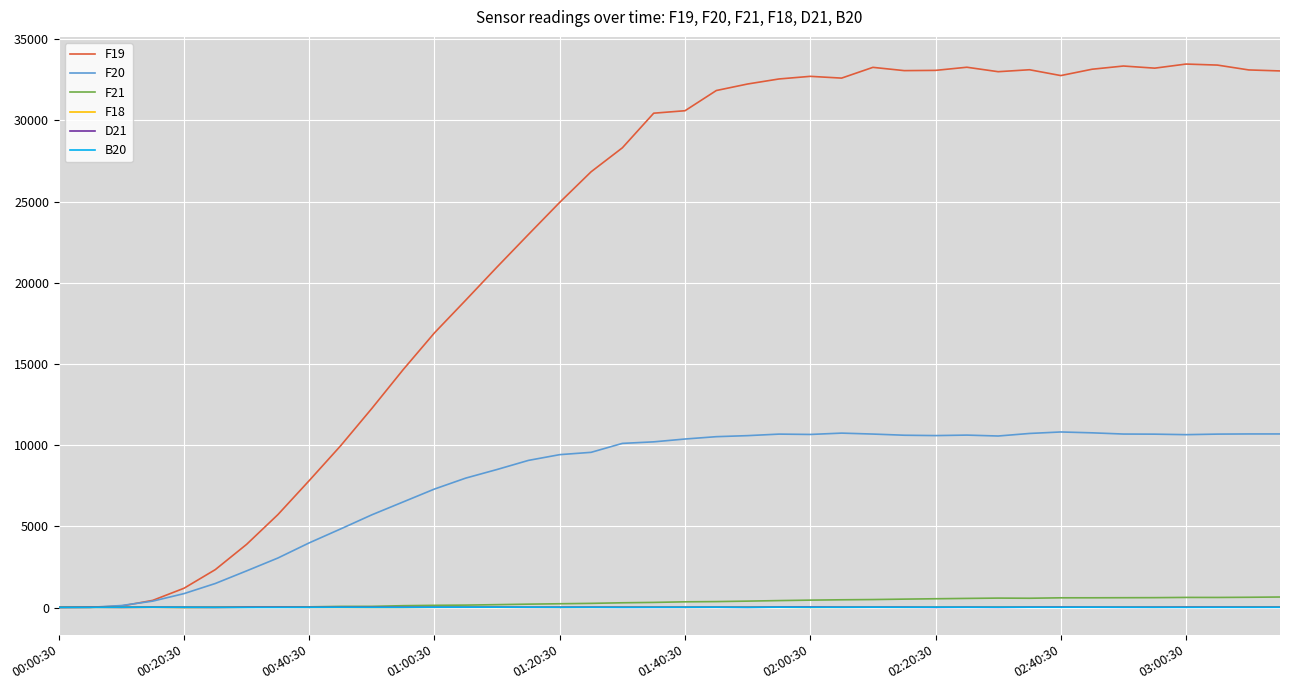

Which series has the largest total across all categories?

F19